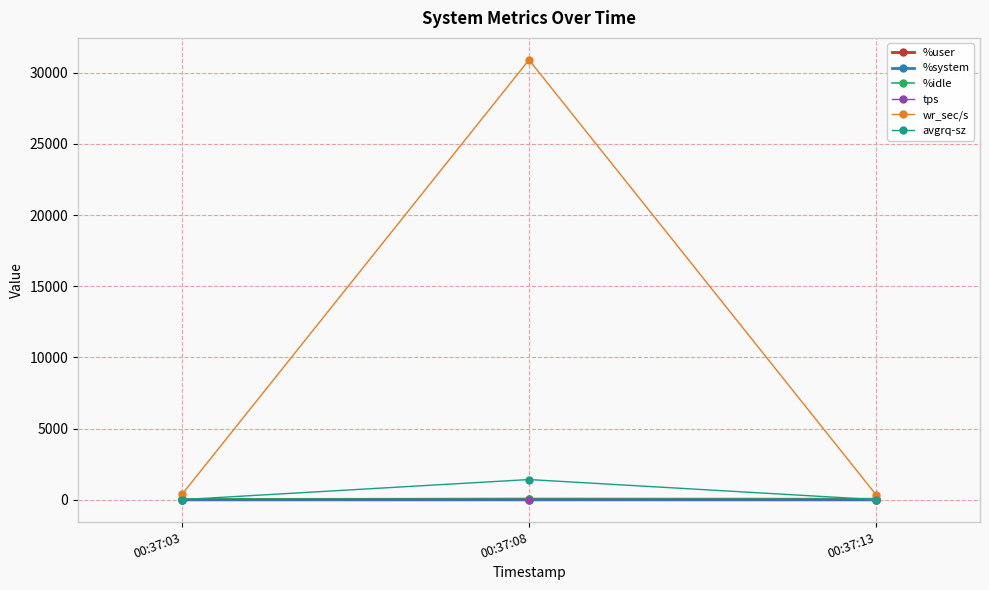

What is the maximum value shown in the chart?

30896.0